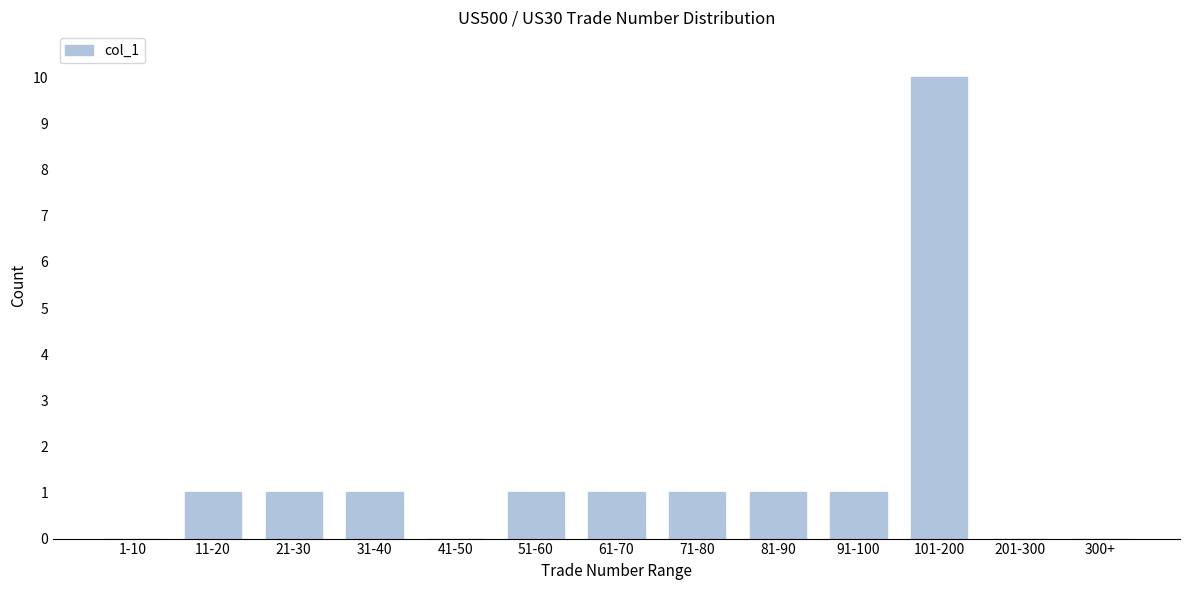

Reading right to left, list all the values displayed in this chart.

300+=0	201-300=0	101-200=10	91-100=1	81-90=1	71-80=1	61-70=1	51-60=1	41-50=0	31-40=1	21-30=1	11-20=1	1-10=0